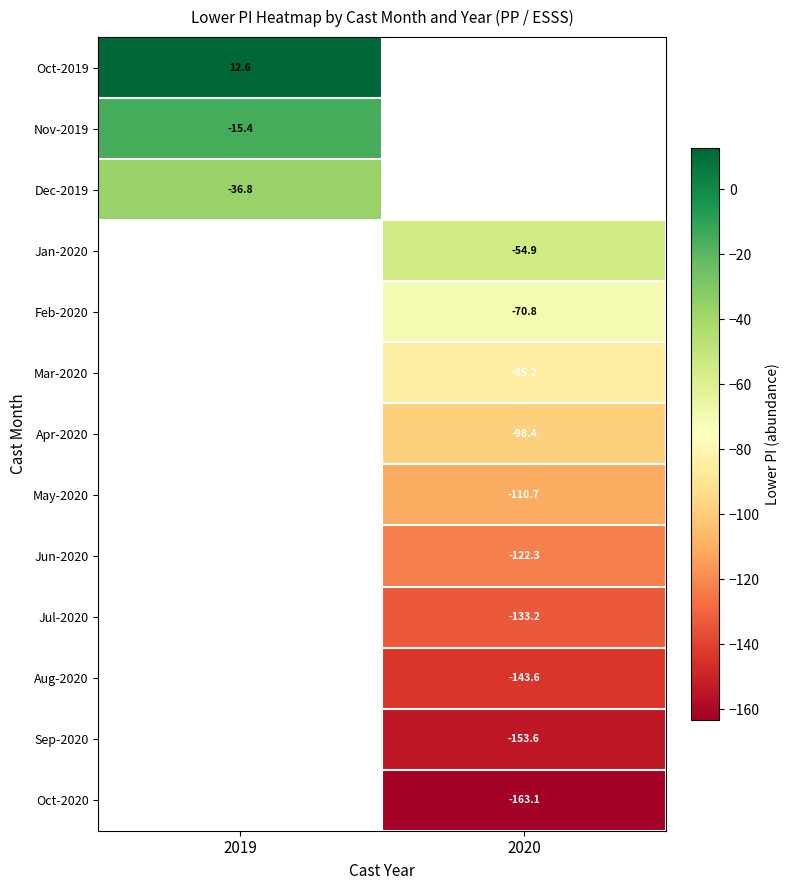

What is the greatest value displayed?

12.6